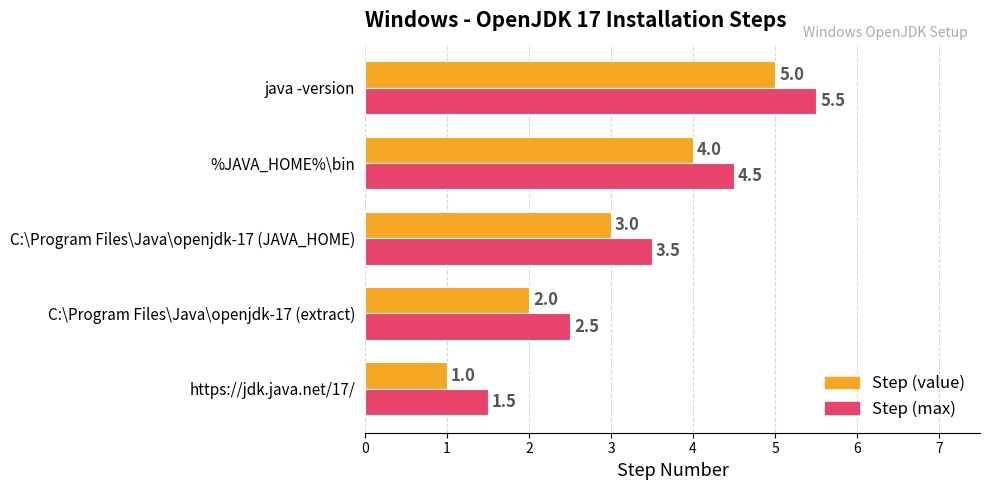

The Step (max) series shows 5.3 at C:\Program Files\Java\openjdk-17 (JAVA_HOME). True or false?

False